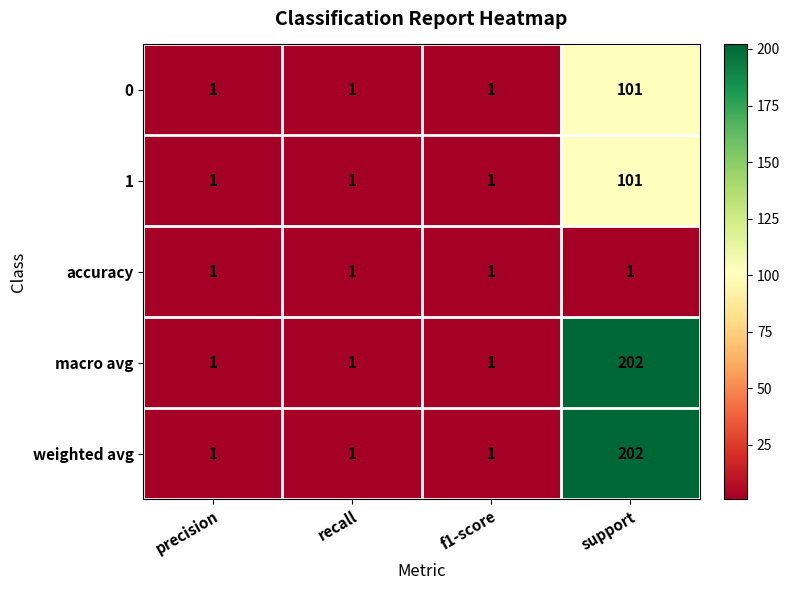

How many 0 values are between 1 and 101?

4